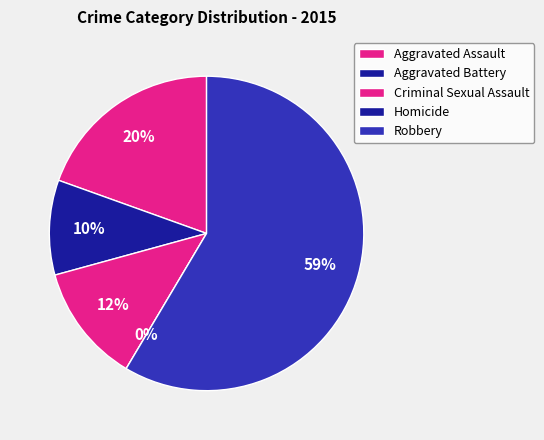

True or false: Criminal Sexual Assault accounts for 1% of the total.

False